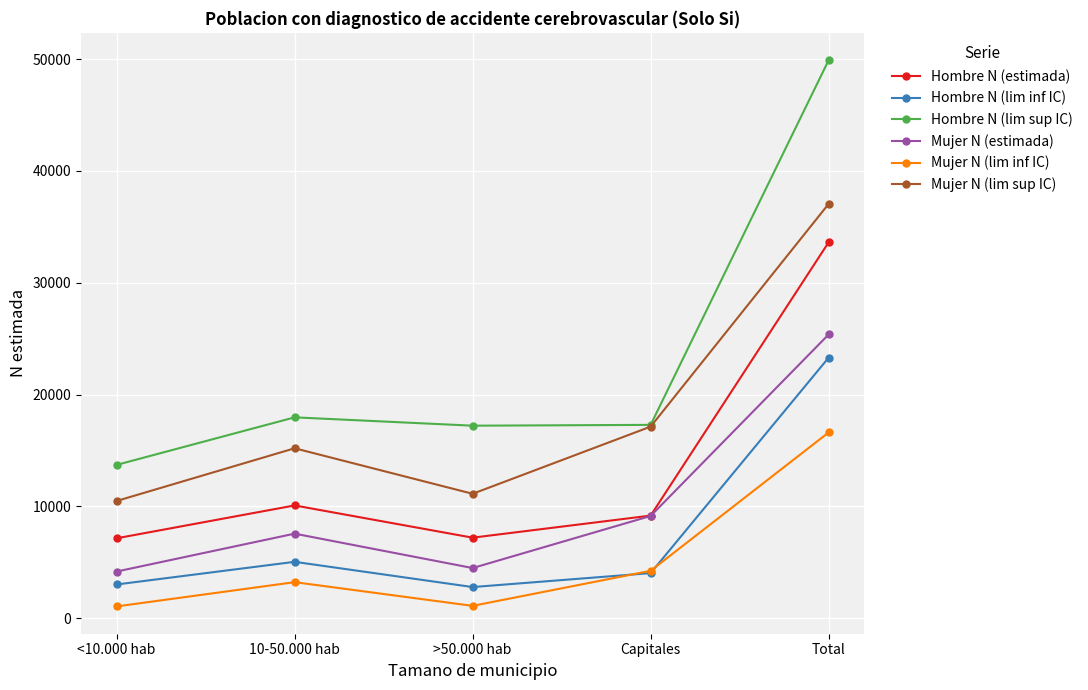

What is the total value across all series at >50.000 hab?

43939